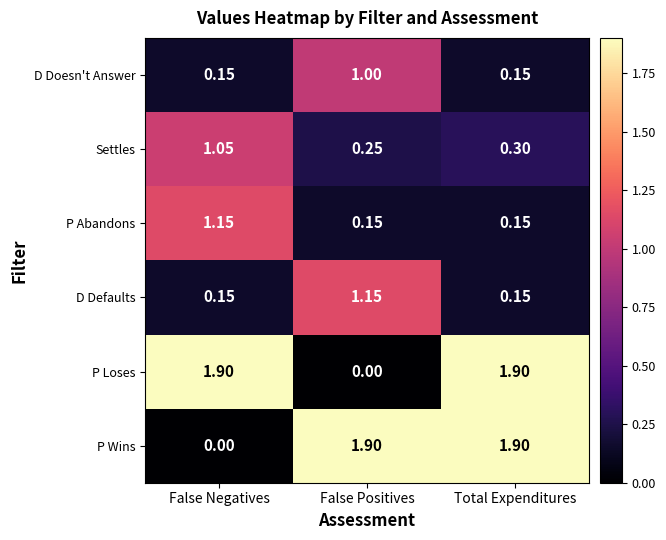

Is the value of Settles at Total Expenditures greater than the value of P Wins at Total Expenditures?

No